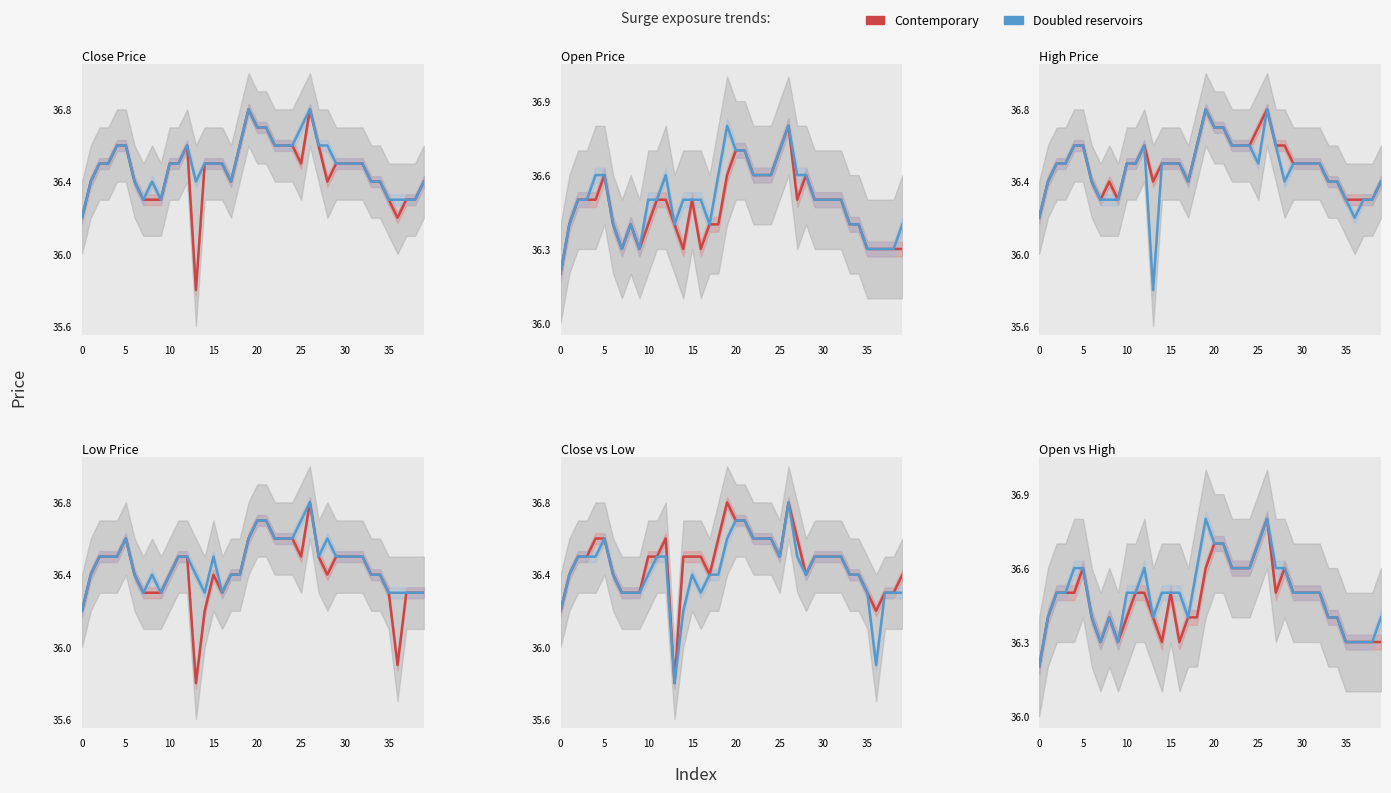

How many interior local peaks does the Contemporary series have?

5